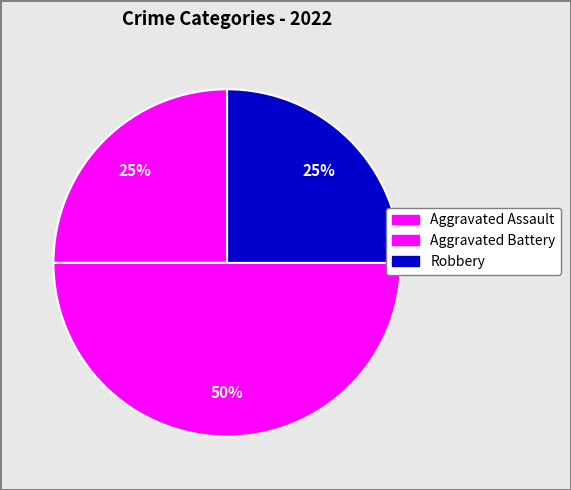

Is it true that Aggravated Battery is 50% of the pie?

True